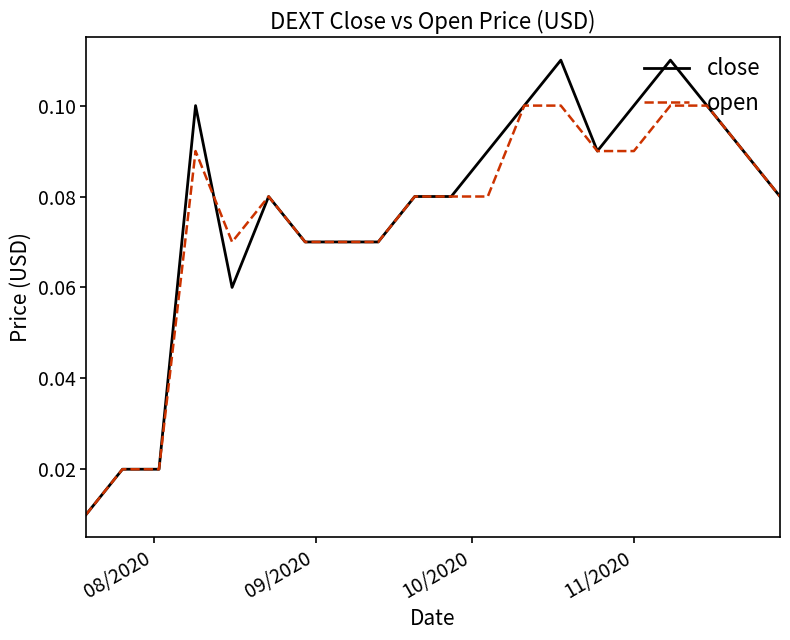

Which series has the largest range (max minus min)?

close